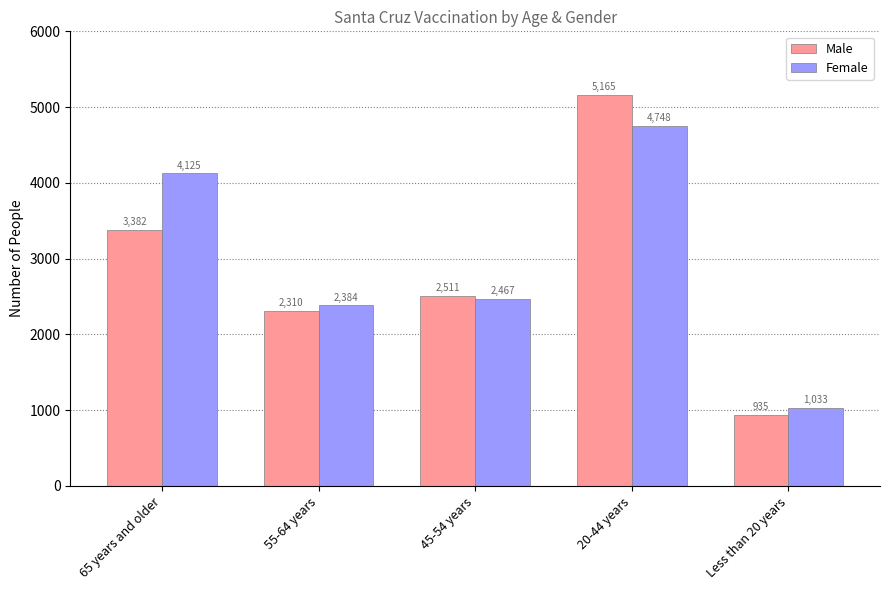

List the series in order of their overall mean, highest first.

Female, Male